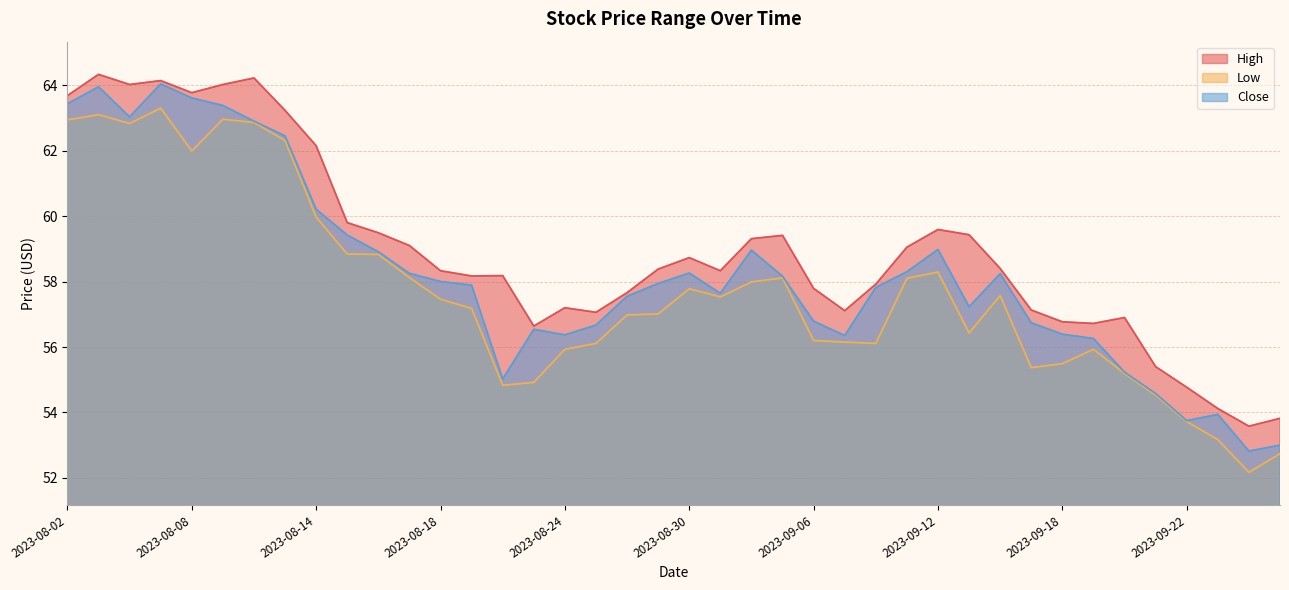

How many lines are shown in the chart?

3